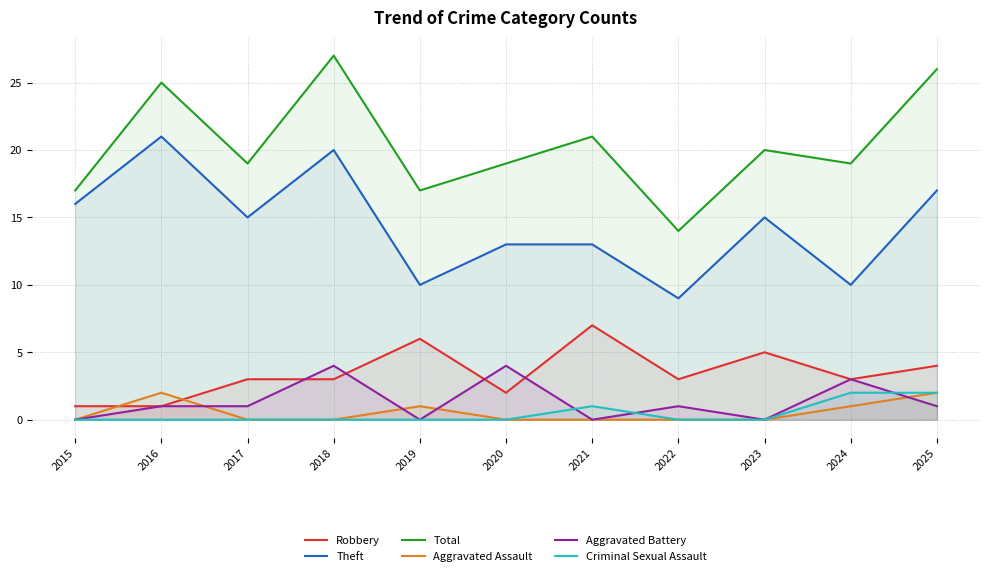

What is the value of the Aggravated Battery point at the 4th from the left?

4